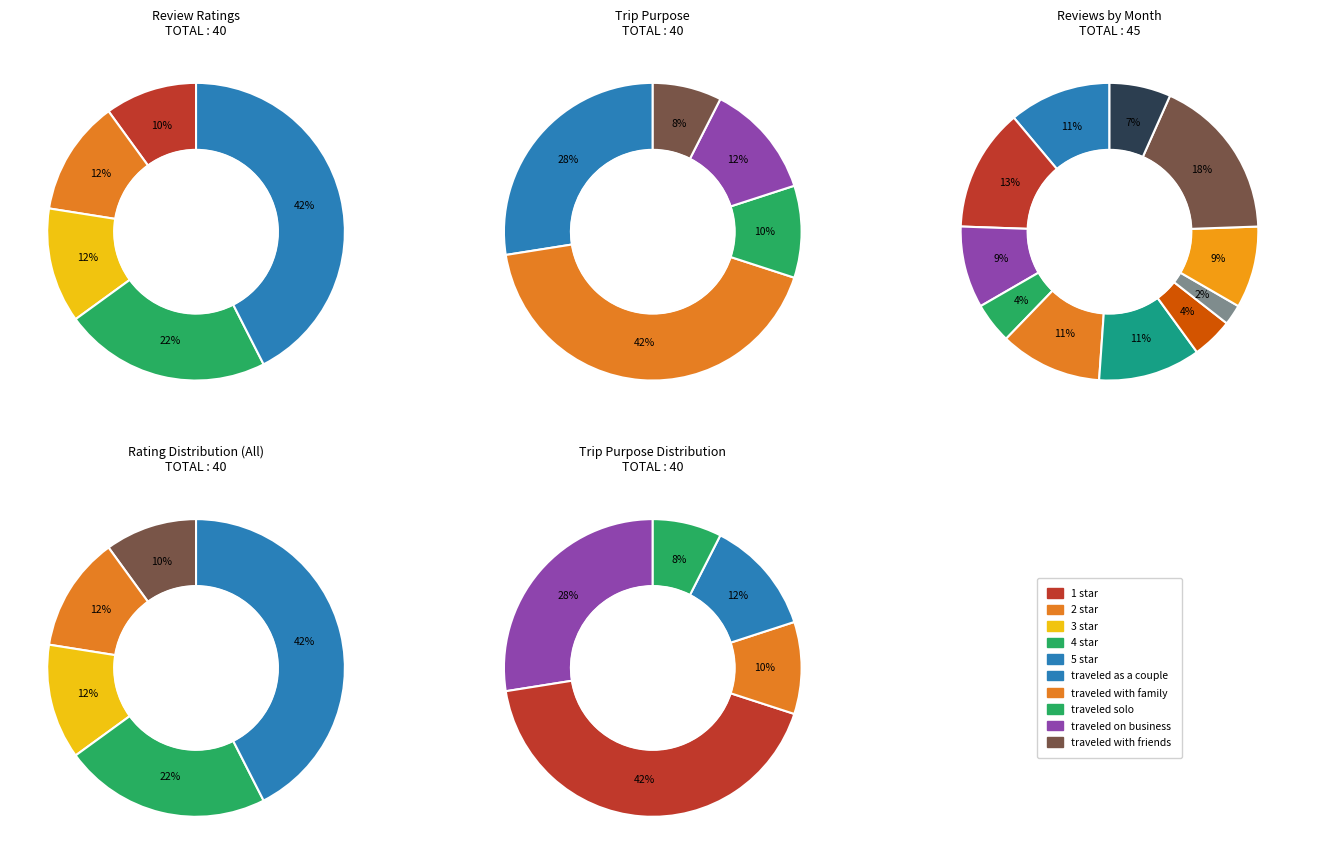

Rank the categories by value from lowest to highest.

1 star, 2 star, 3 star, 4 star, 5 star